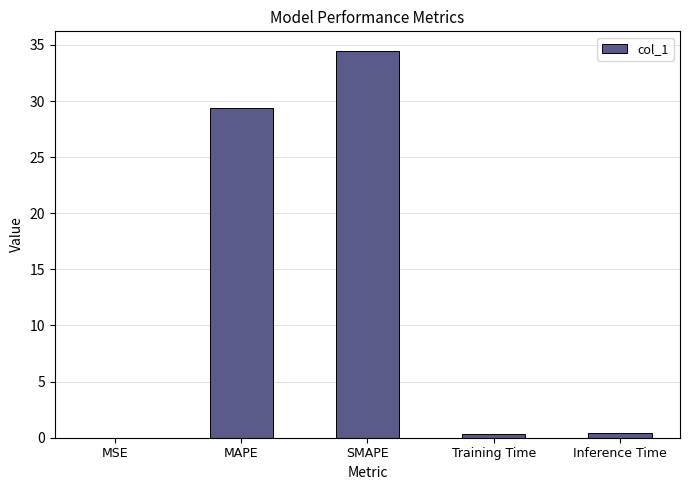

Which has a higher value, SMAPE or Inference Time?

SMAPE